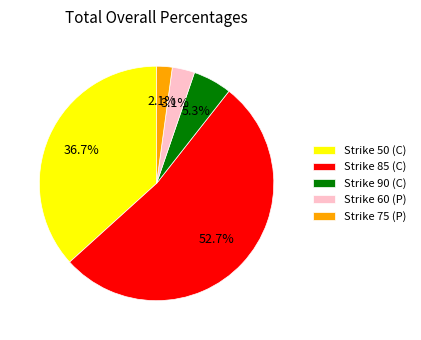

To the nearest percent, what is the difference between the Strike 85 (C) and Strike 75 (P) slice percentages?

51%